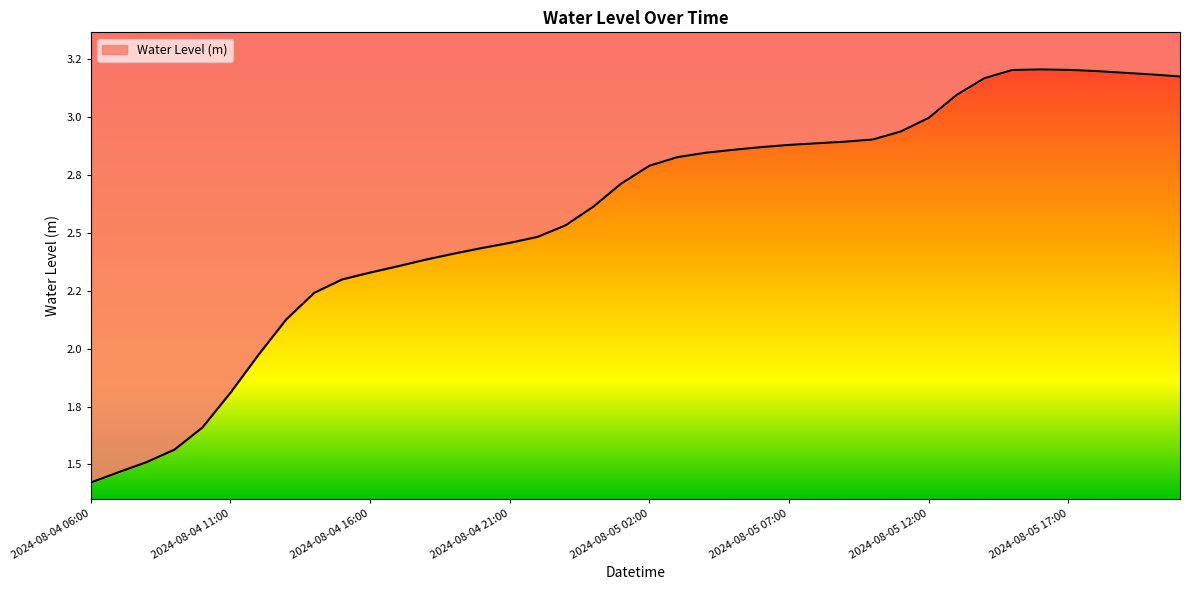

Rank the categories by value from lowest to highest.

2024-08-04 06:00, 2024-08-04 07:00, 2024-08-04 08:00, 2024-08-04 09:00, 2024-08-04 10:00, 2024-08-04 11:00, 2024-08-04 12:00, 2024-08-04 13:00, 2024-08-04 14:00, 2024-08-04 15:00, 2024-08-04 16:00, 2024-08-04 17:00, 2024-08-04 18:00, 2024-08-04 19:00, 2024-08-04 20:00, 2024-08-04 21:00, 2024-08-04 22:00, 2024-08-04 23:00, 2024-08-05 00:00, 2024-08-05 01:00, 2024-08-05 02:00, 2024-08-05 03:00, 2024-08-05 04:00, 2024-08-05 05:00, 2024-08-05 06:00, 2024-08-05 07:00, 2024-08-05 08:00, 2024-08-05 09:00, 2024-08-05 10:00, 2024-08-05 11:00, 2024-08-05 12:00, 2024-08-05 13:00, 2024-08-05 14:00, 2024-08-05 21:00, 2024-08-05 20:00, 2024-08-05 19:00, 2024-08-05 18:00, 2024-08-05 15:00, 2024-08-05 17:00, 2024-08-05 16:00